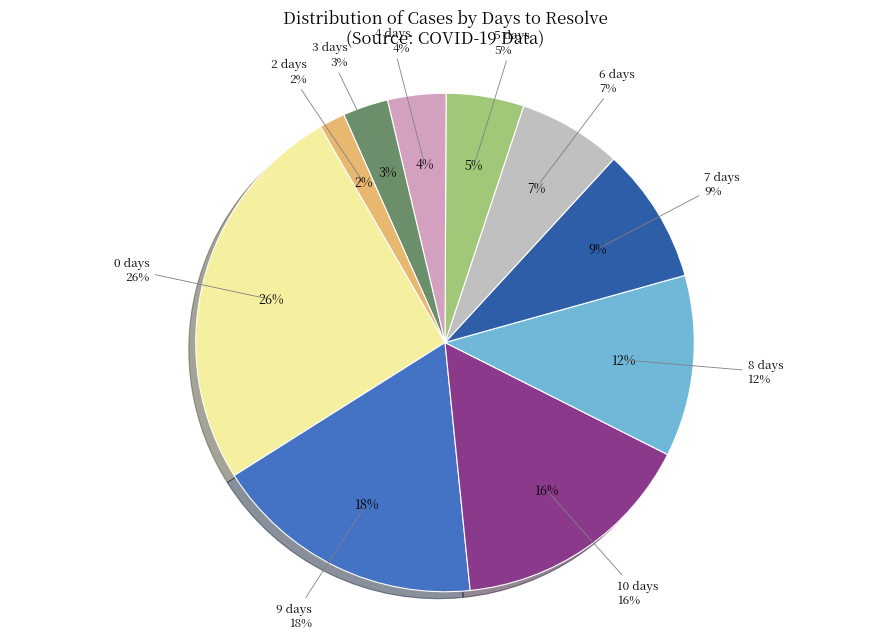

To the nearest percent, what is the difference between the largest and smallest slice percentages?

24%